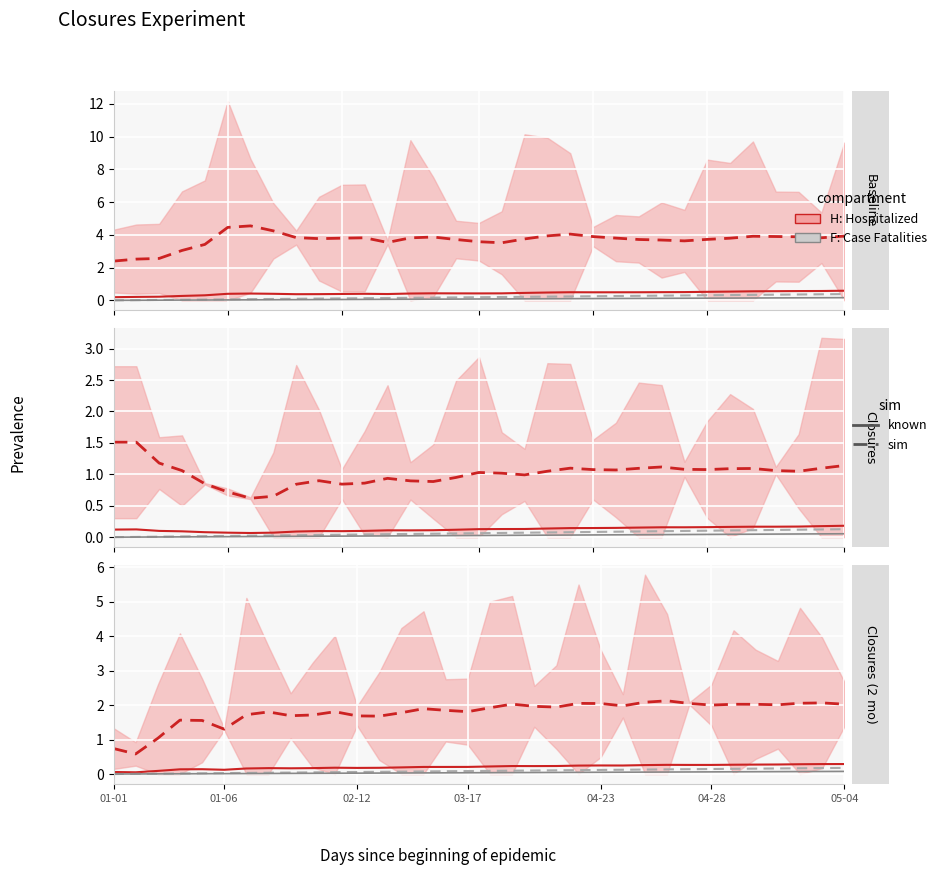

How many distinct data groups are displayed?

4